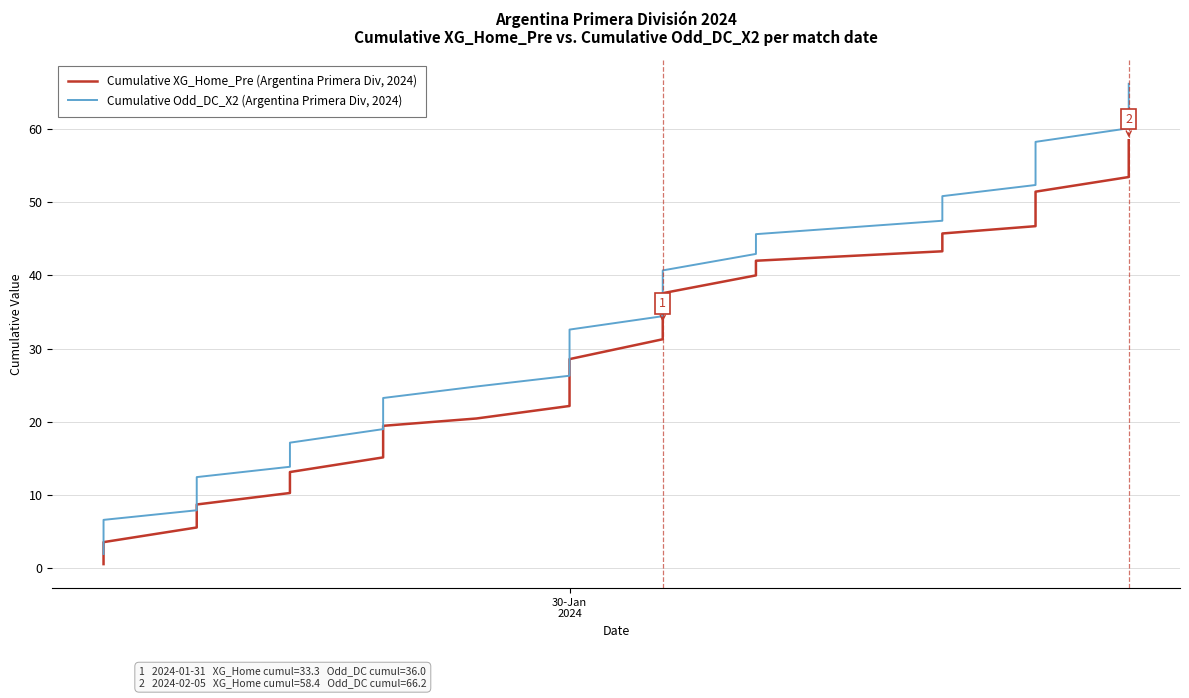

Does the chart display data point markers on the line(s)?

No